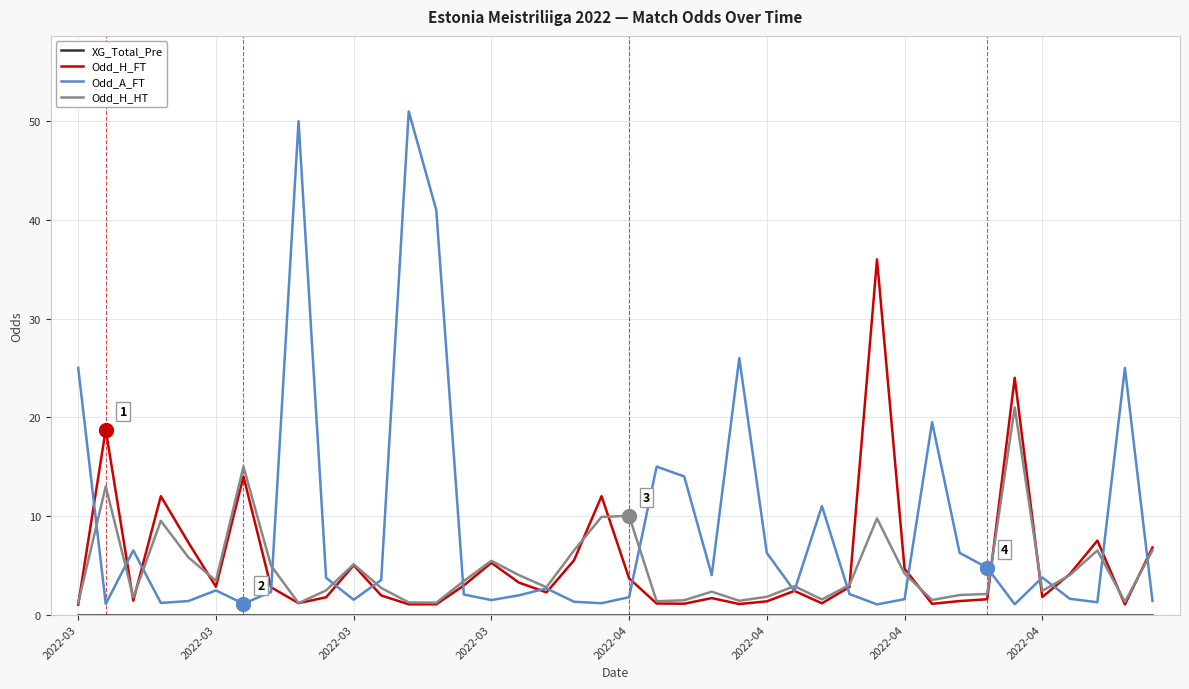

What is the minimum value for Odd_H_HT?

1.2